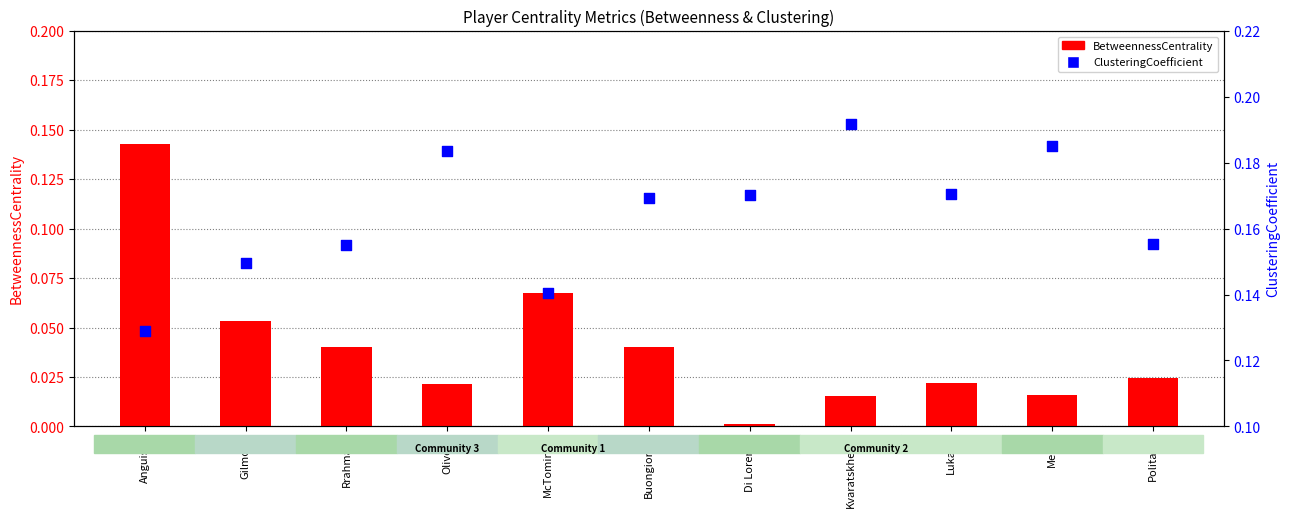

At how many categories does at least one series exceed 0?

11